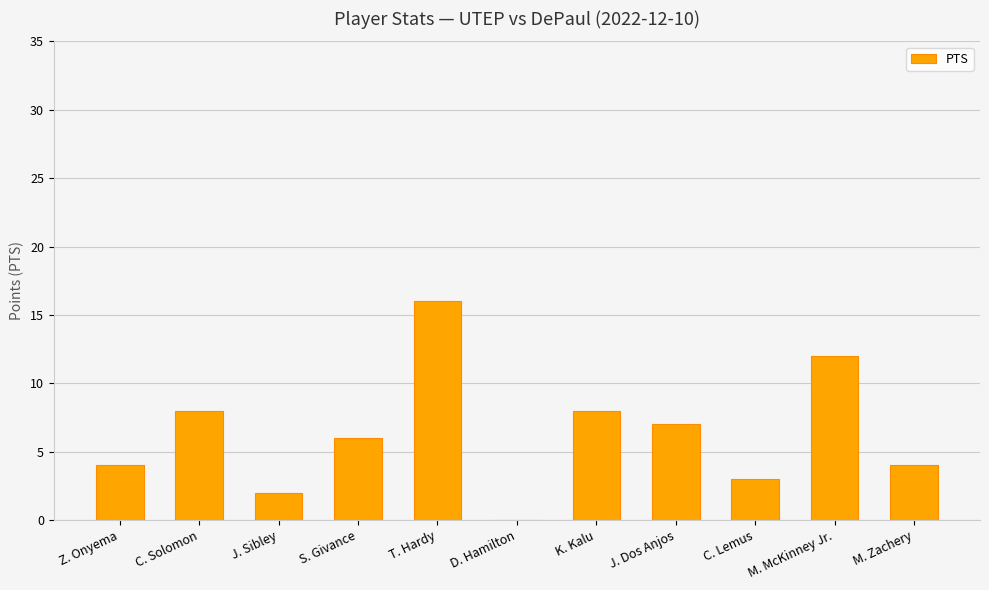

Are the bars grouped side by side (vs. stacked)?

No